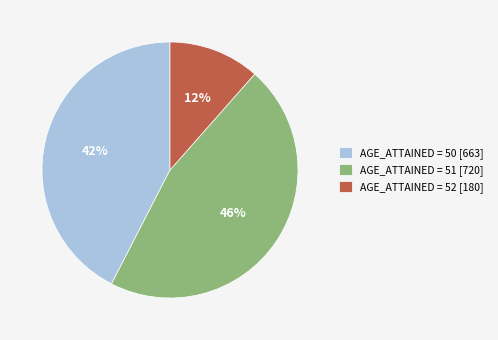

Is there a majority slice in this chart?

No